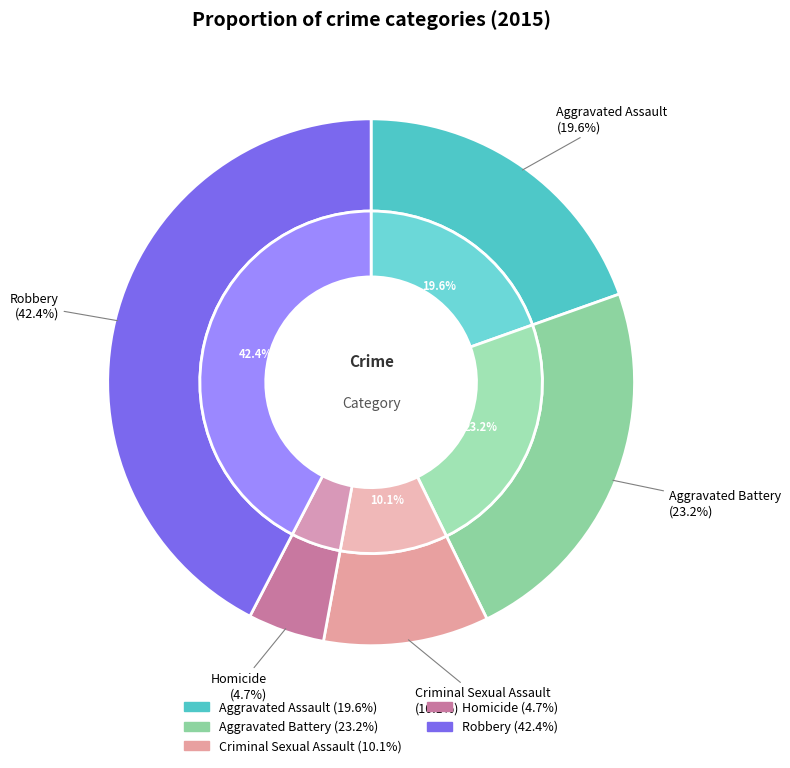

Which category has the biggest portion of the pie?

Robbery